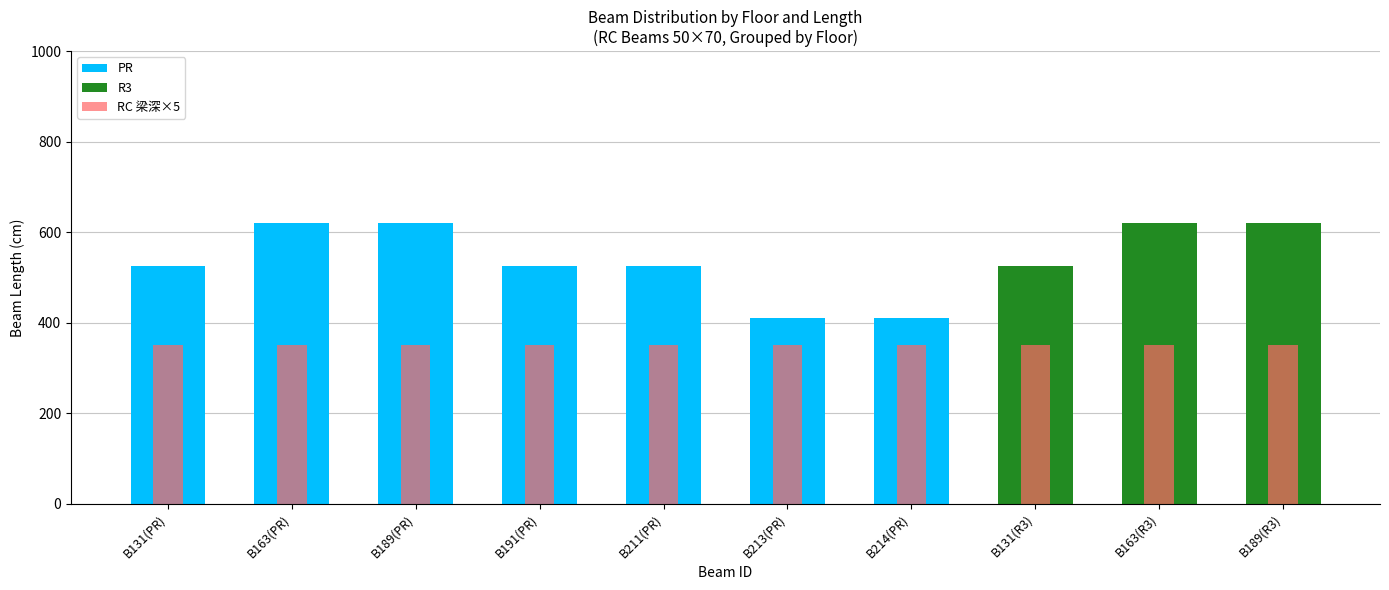

What is the average value of the RC 梁深×5 series?

350